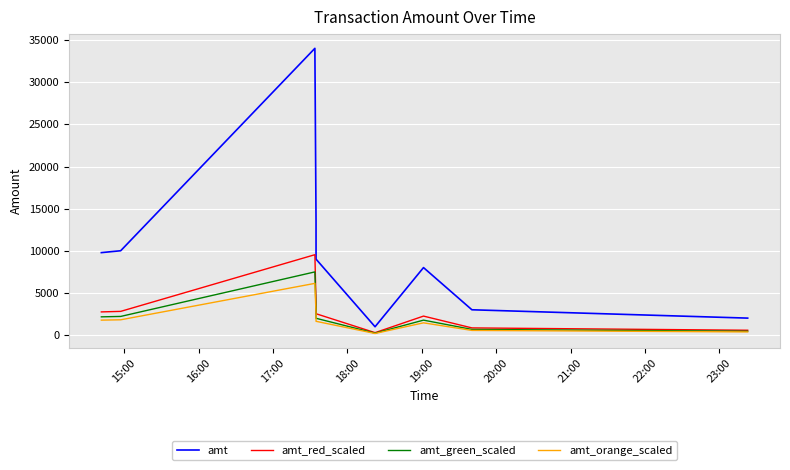

Which series has the largest total across all categories?

amt